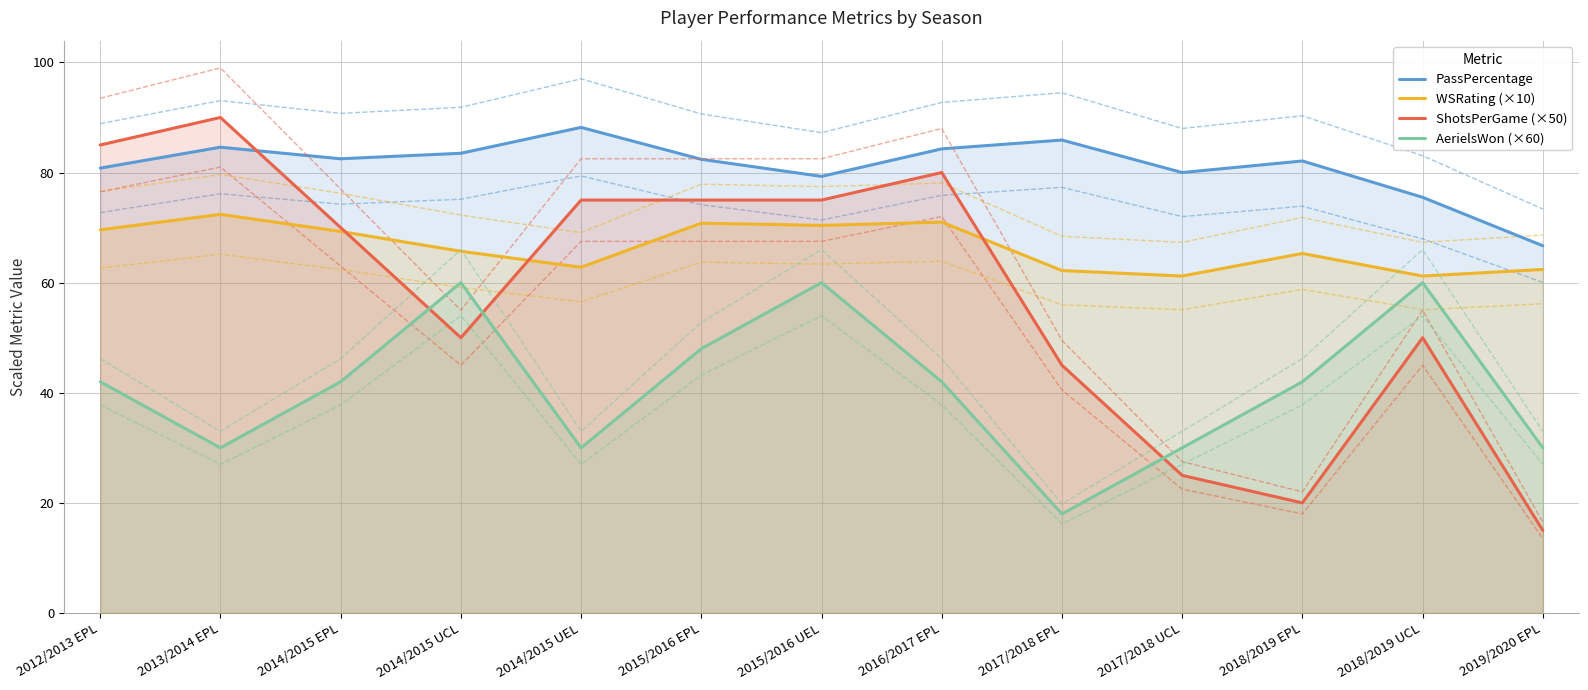

After their last crossing, which series has the higher values: WSRating (×10) or ShotsPerGame (×50)?

WSRating (×10)